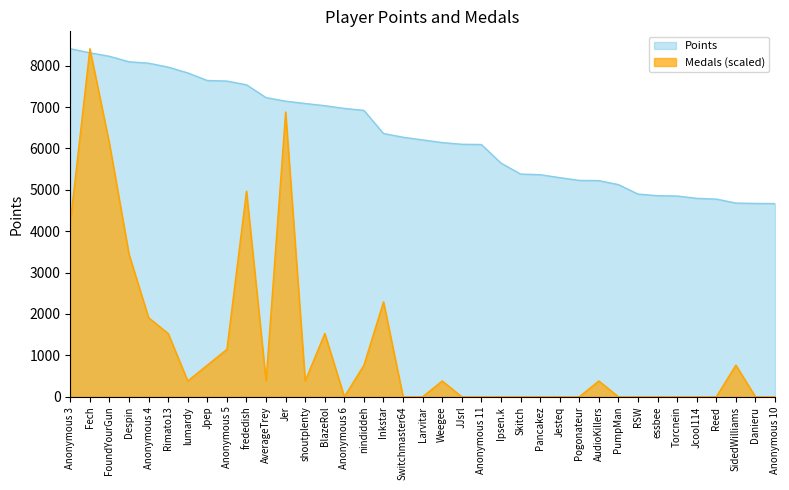

What is the difference between the highest and lowest values at AverageTrey?

6845.8